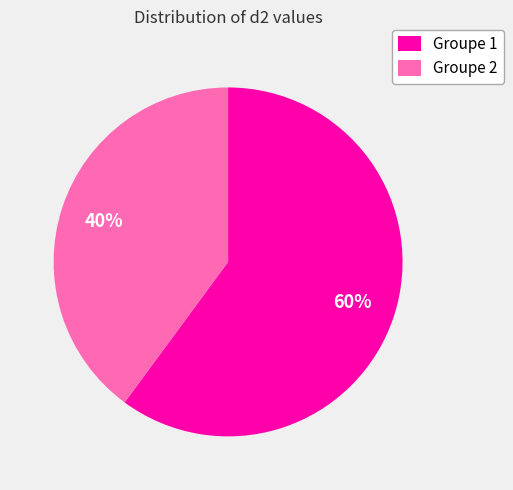

Is there any slice that represents more than half of the pie?

Yes